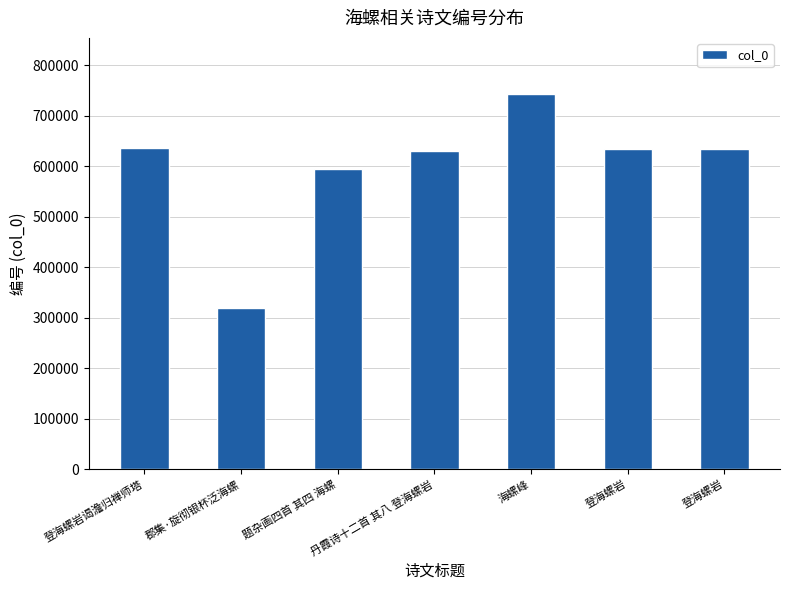

Does the chart contain stacked bars?

No